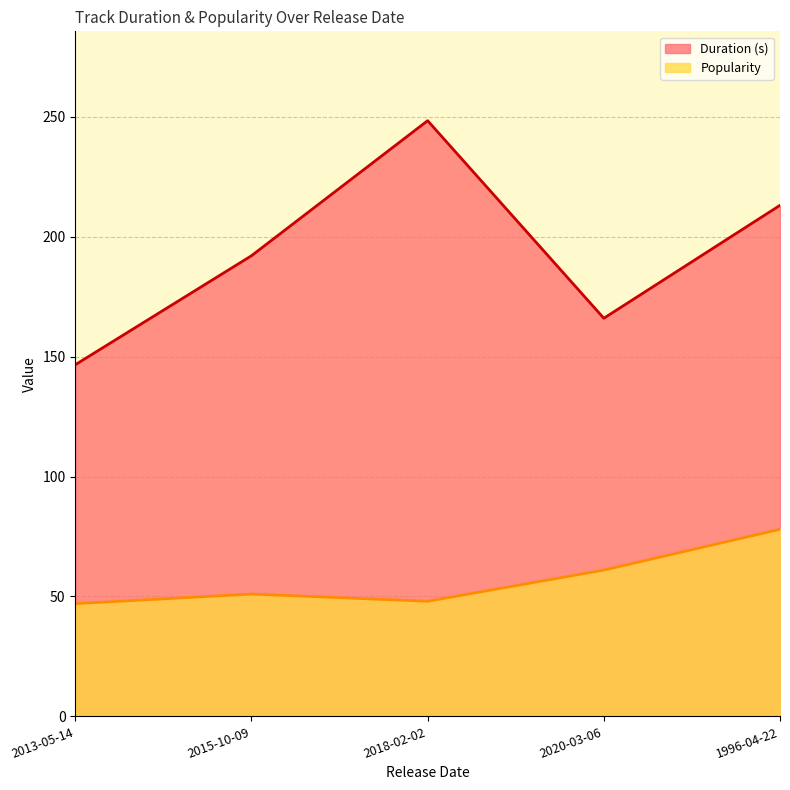

What is the label of the 5th point from the right?

2013-05-14